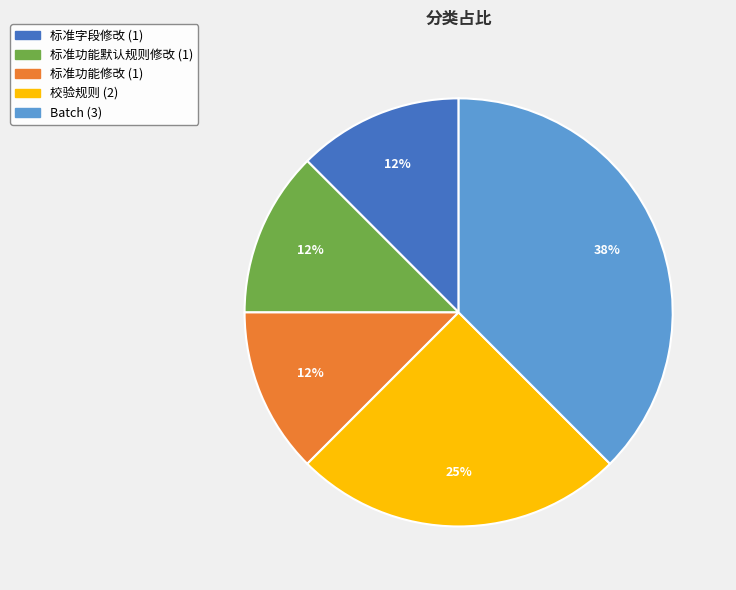

To the nearest percent, what percentage of the pie is 校验规则?

25%